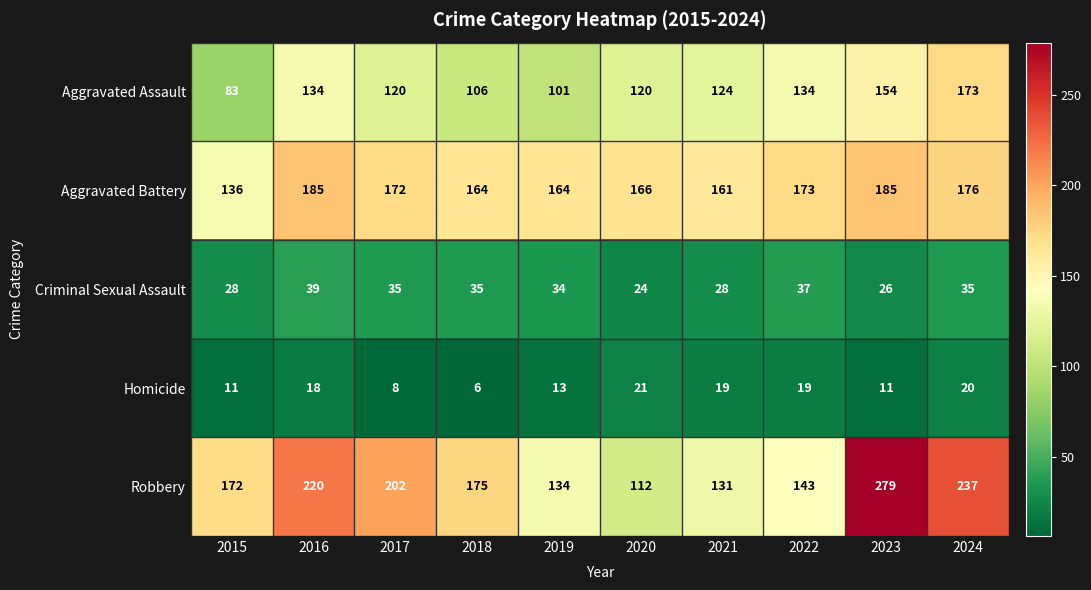

Which series has the largest total across all categories?

Robbery